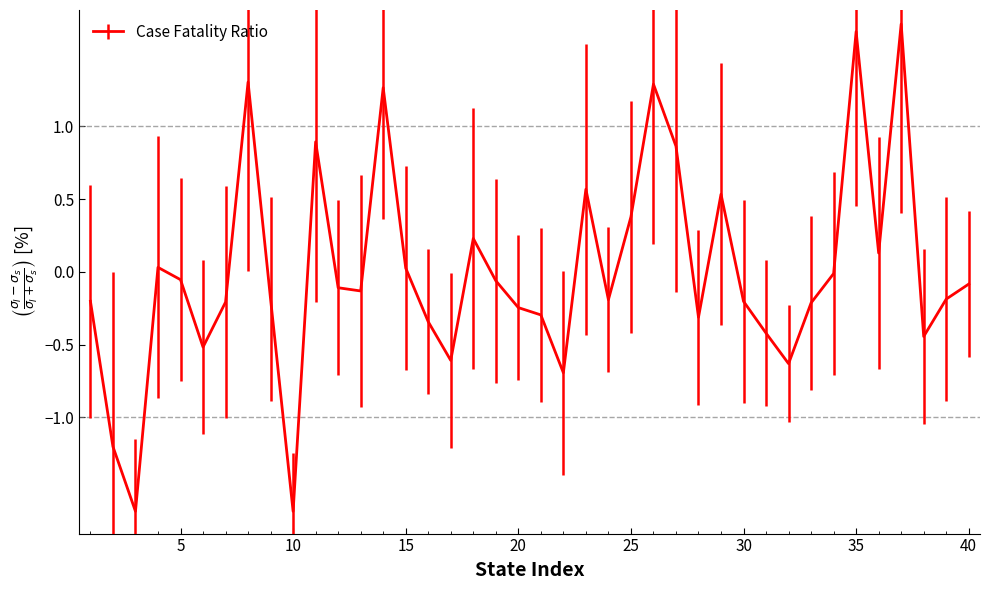

The value at 25 is 0.4. True or false?

True